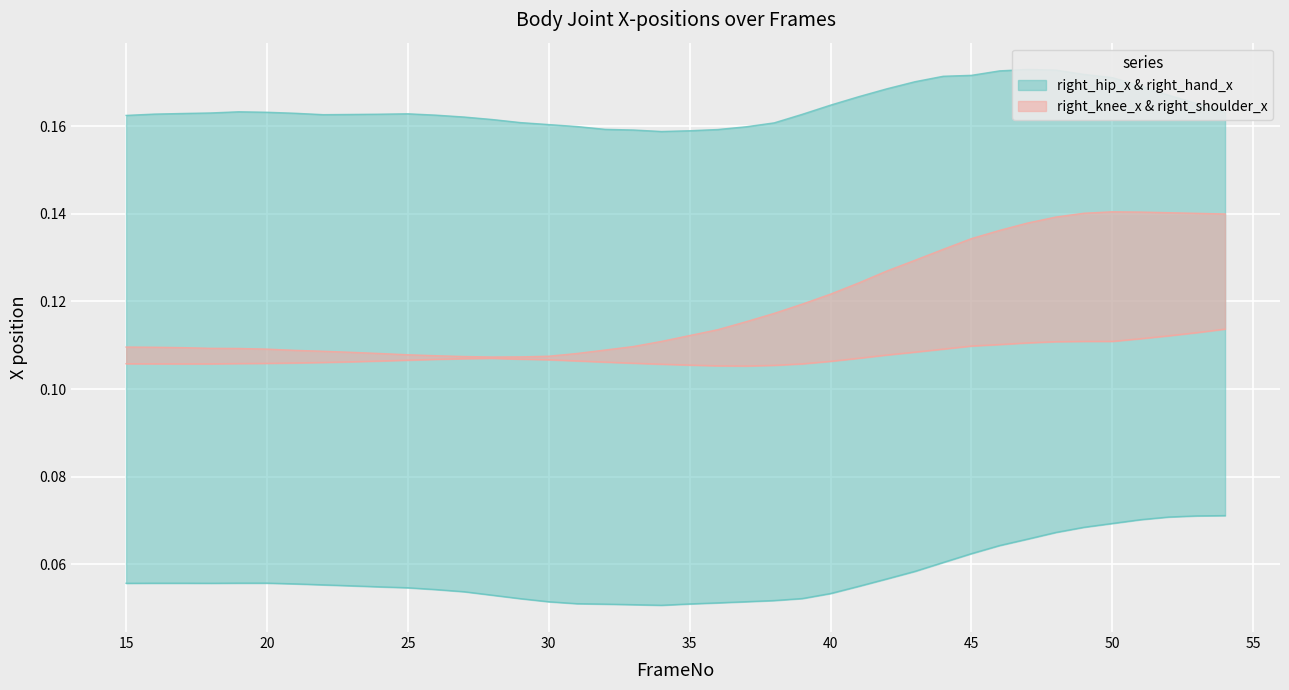

How many lines are shown in the chart?

4